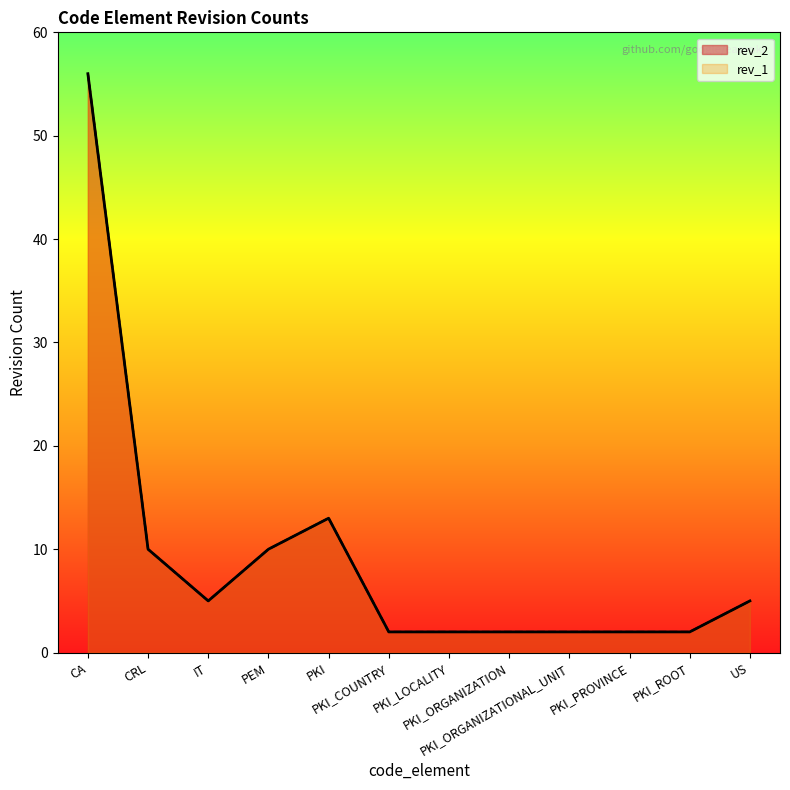

Reading left to right, list all the values displayed in this chart.

rev_2: 56	10	5	10	13	2	2	2	2	2	2	5
rev_1: 56	10	5	10	13	2	2	2	2	2	2	5